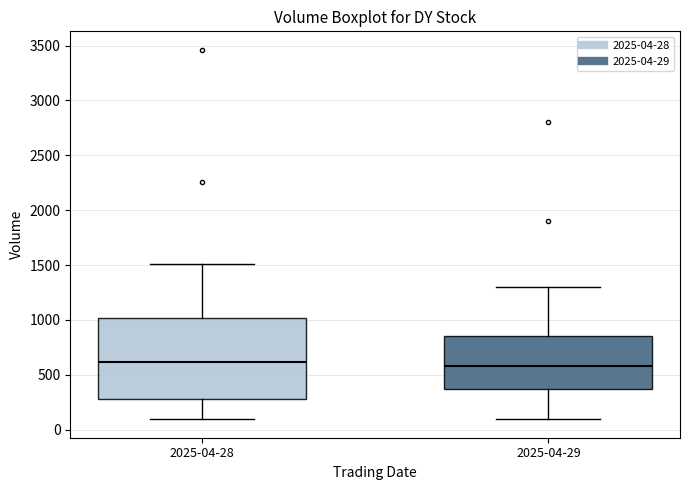

Comparing the boxes themselves (not the whiskers), which one is the tallest?

2025-04-28